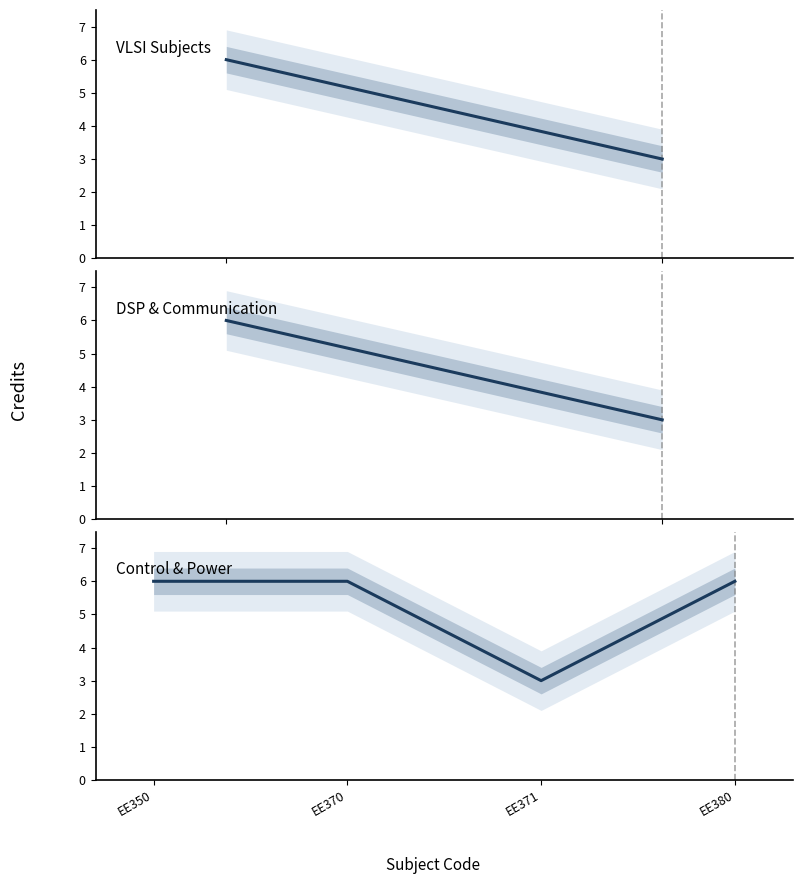

What is the sum of all values?

39